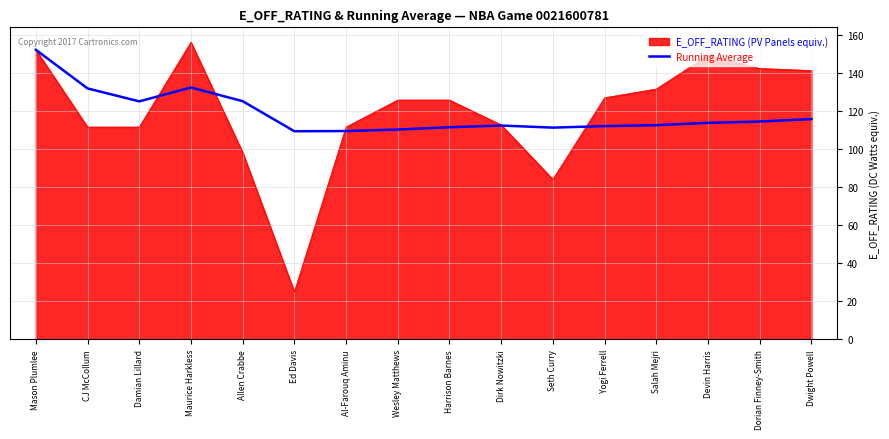

Which label corresponds to the largest value in the chart?

Maurice Harkless